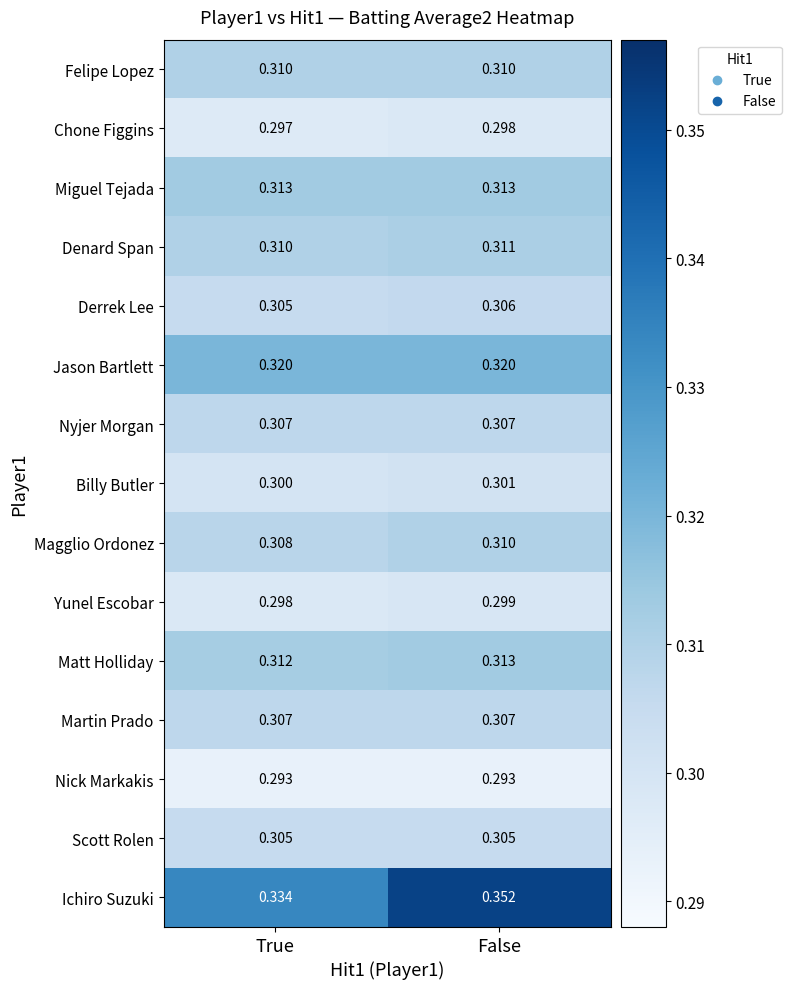

Which series has the largest total across all categories?

Ichiro Suzuki